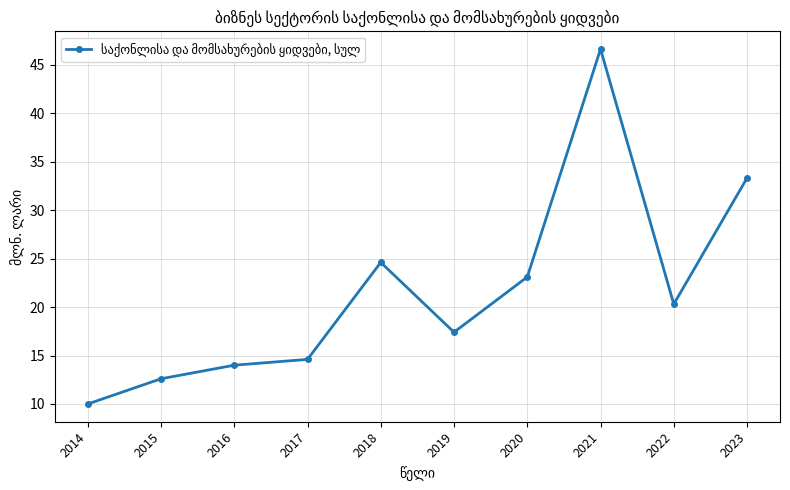

How many points are higher than both their immediate neighbors (excluding endpoints)?

2